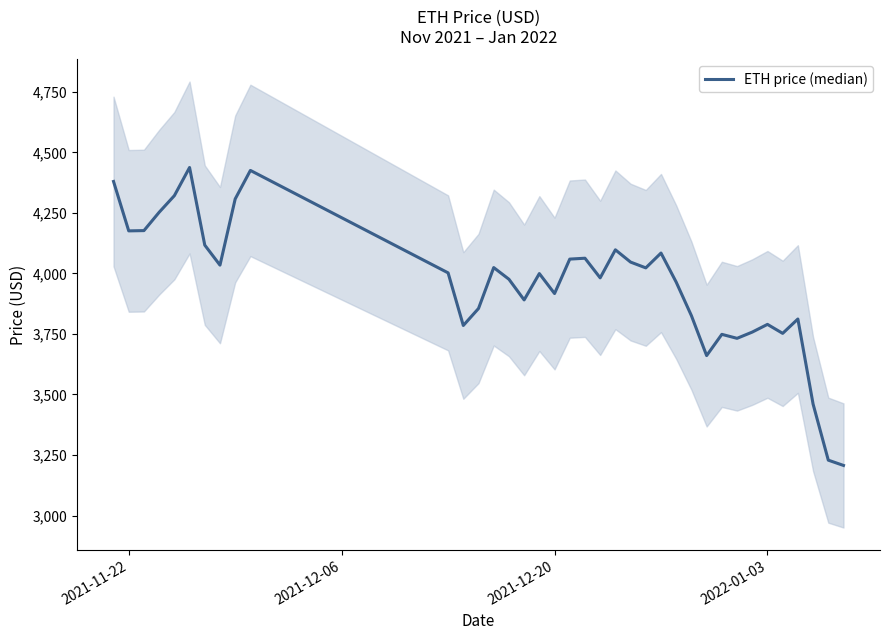

What is the difference between the maximum and minimum values?

1230.8